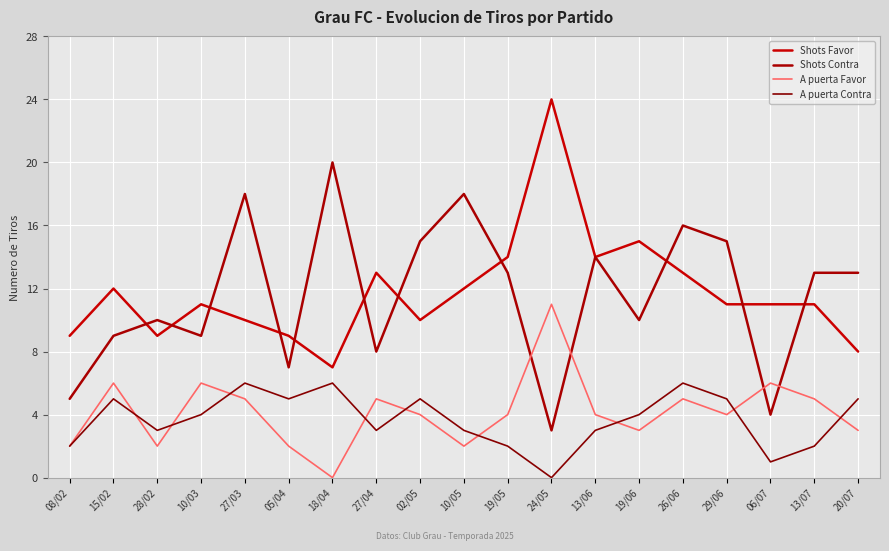

What is the difference between the second highest and minimum values in the A puerta Favor series?

6